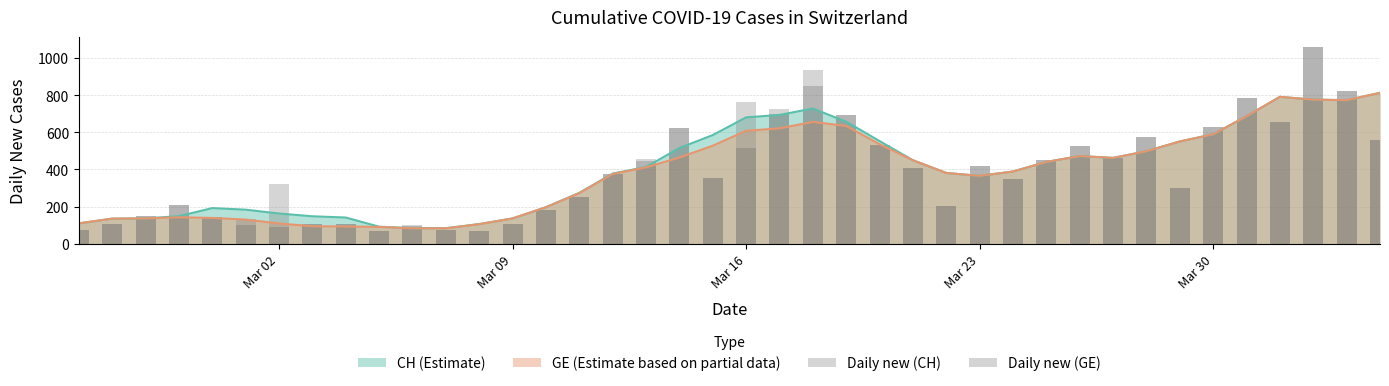

Reading left to right, what are all the values shown in this chart?

Daily new (CH): 73	105	151	211	142	132	323	108	108	67	99	76	69	106	179	250	378	456	625	356	761	726	933	691	529	407	204	416	349	451	524	462	574	299	631	787	655	1060	821	556
Daily new (GE): 73	105	151	211	142	102	88	107	106	67	96	76	69	106	179	250	378	446	625	356	515	696	848	691	529	407	204	416	349	451	524	462	574	299	631	787	655	1060	821	556